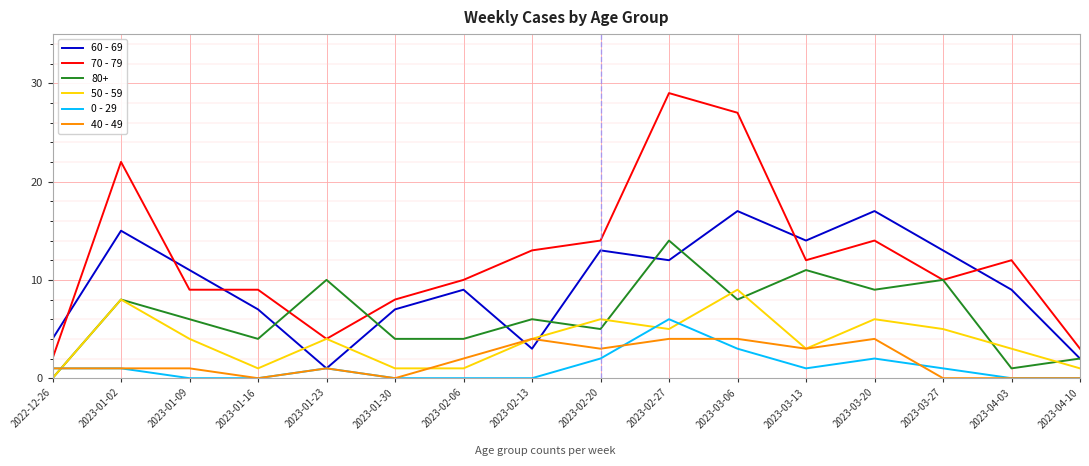

What is the difference between the highest and lowest values at 2023-01-16?

9